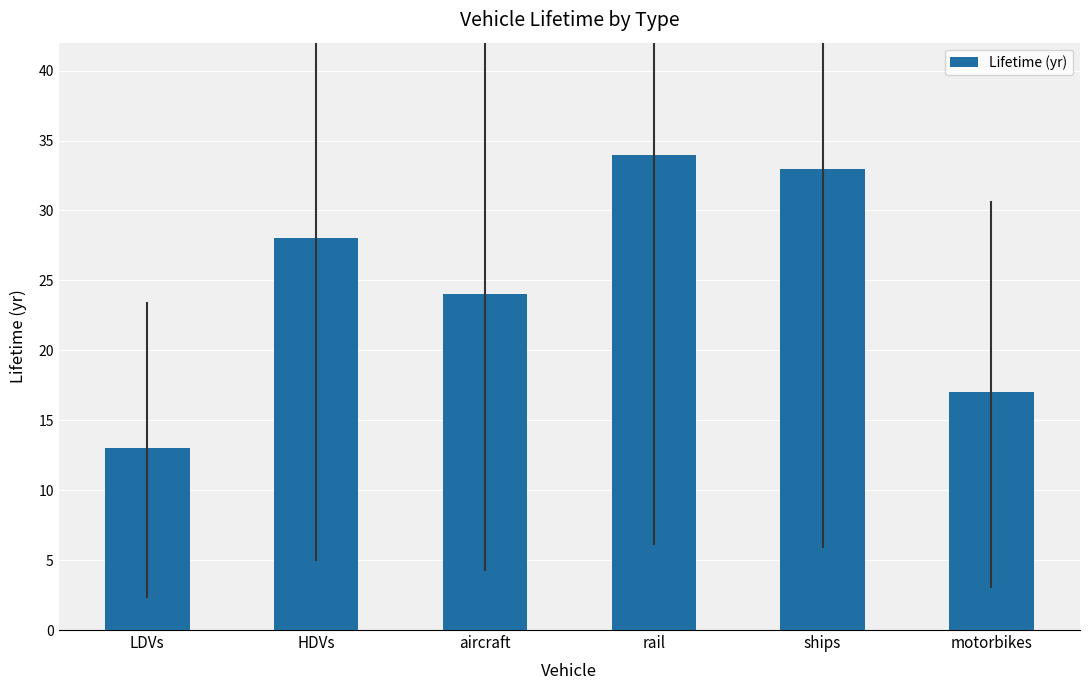

What is the sum of all values?

149